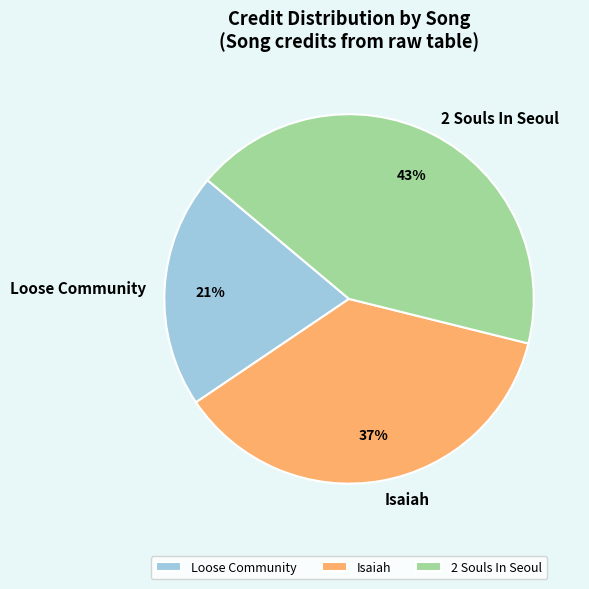

Is there a majority slice in this chart?

No